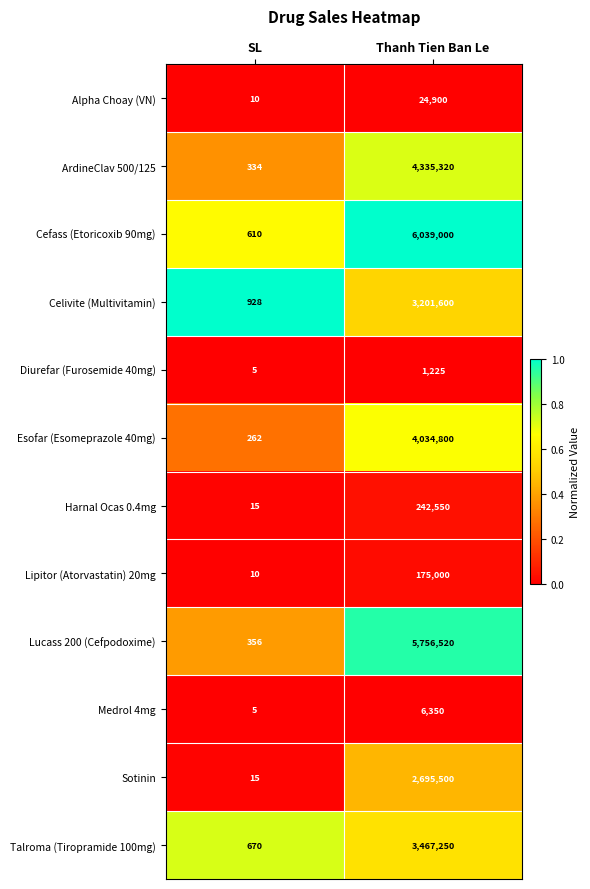

Reading left to right, what are all the values shown in this chart?

Alpha Choay (VN): 10	24900
ArdineClav 500/125: 334	4335320
Cefass (Etoricoxib 90mg): 610	6039000
Celivite (Multivitamin): 928	3201600
Diurefar (Furosemide 40mg): 5	1225
Esofar (Esomeprazole 40mg): 262	4034800
Harnal Ocas 0.4mg: 15	242550
Lipitor (Atorvastatin) 20mg: 10	175000
Lucass 200 (Cefpodoxime): 356	5756520
Medrol 4mg: 5	6350
Sotinin: 15	2695500
Talroma (Tiropramide 100mg): 670	3467250